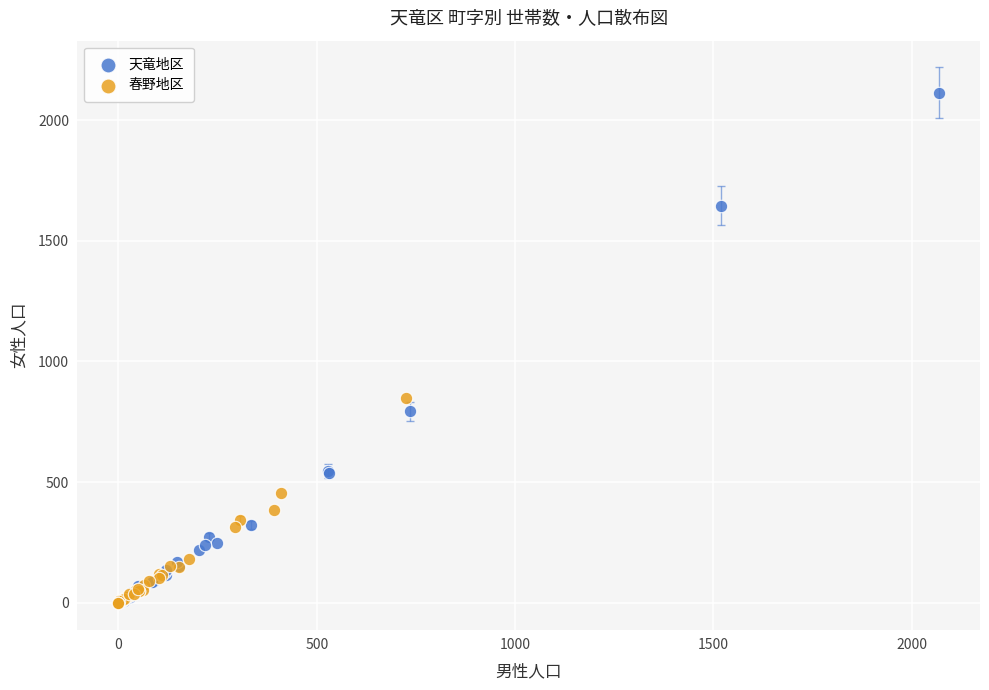

Which series reaches the maximum Y coordinate?

天竜地区